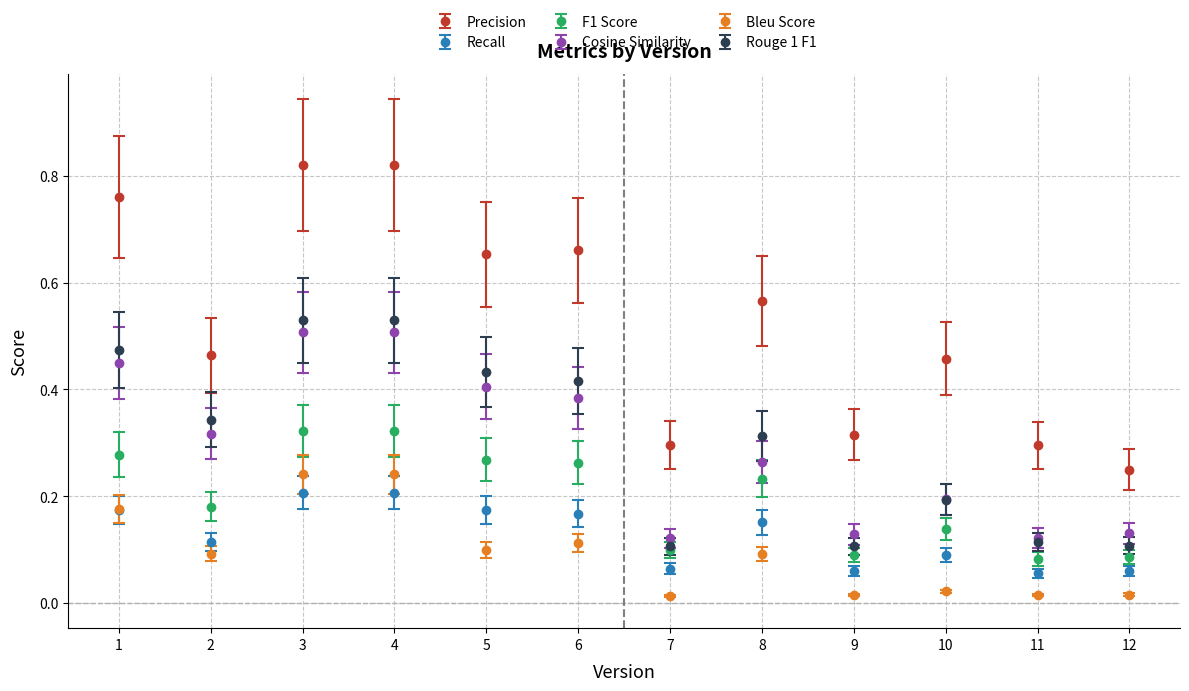

The Rouge 1 F1 series shows 0.2 at 6. True or false?

False